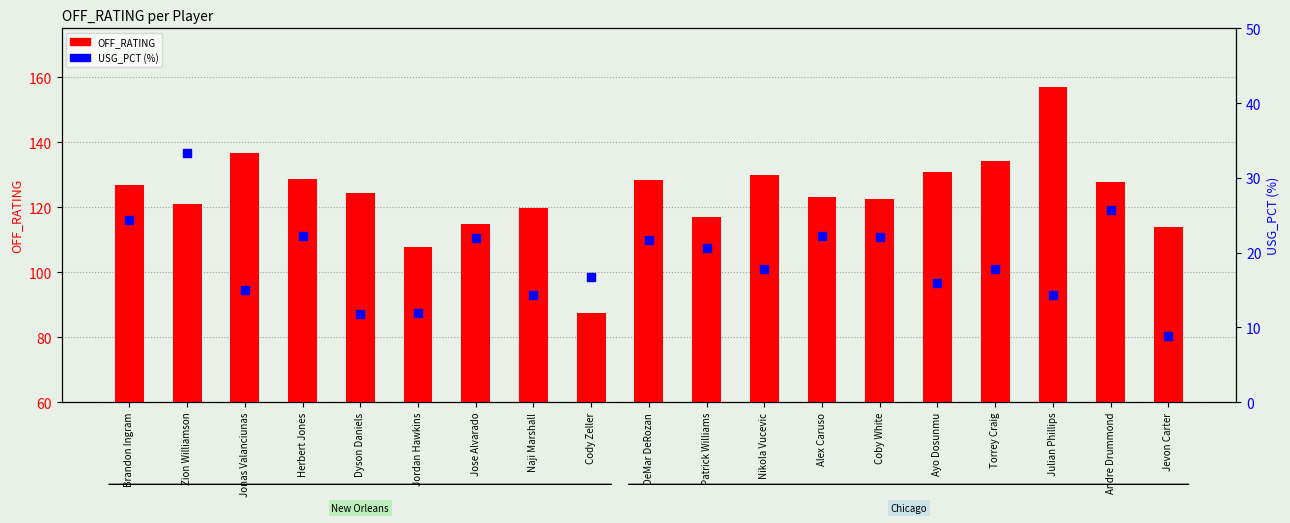

At which category is the sum across all series the highest?

Julian Phillips